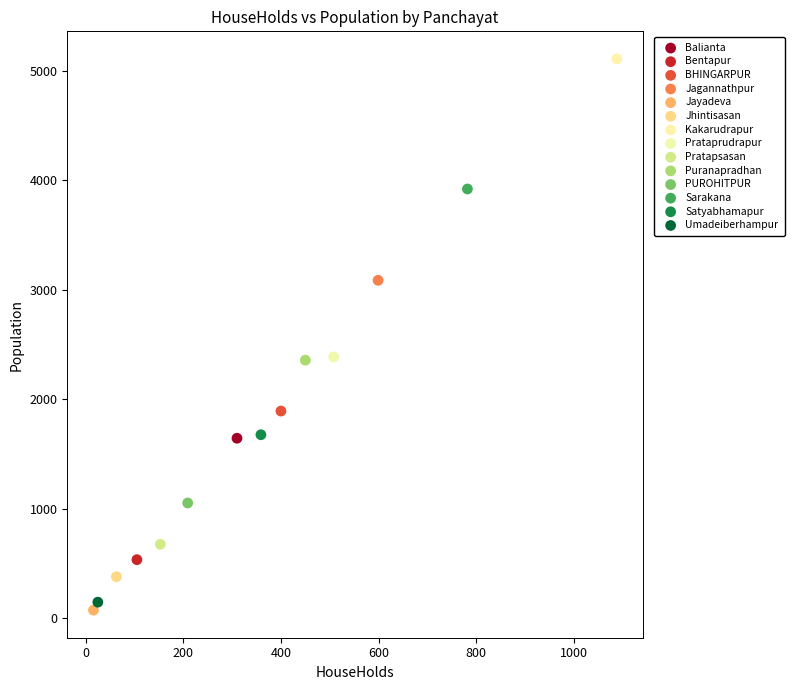

Which series reaches the maximum Y coordinate?

Kakarudrapur